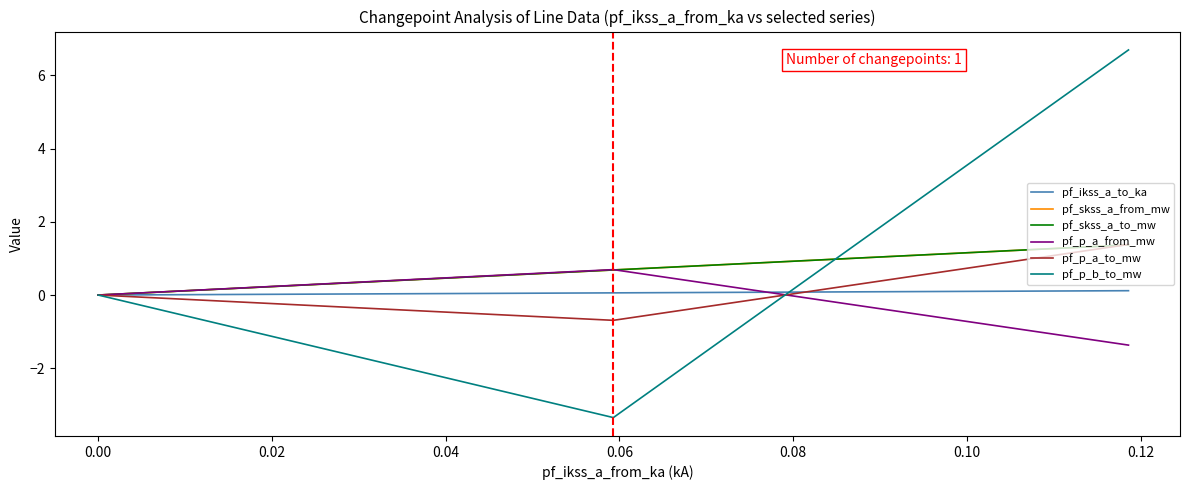

What is the maximum value for pf_skss_a_from_mw?

1.4